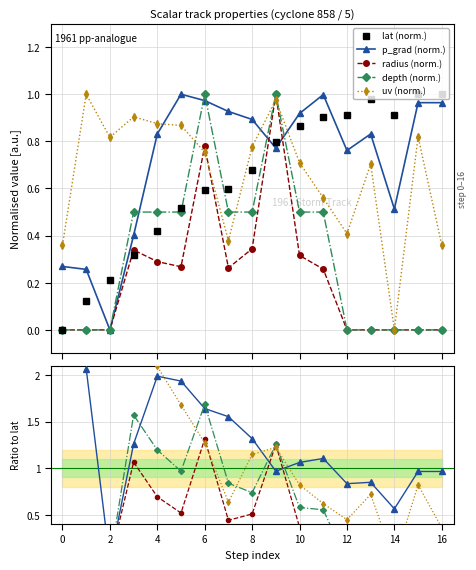

Does the chart display data point markers on the line(s)?

Yes